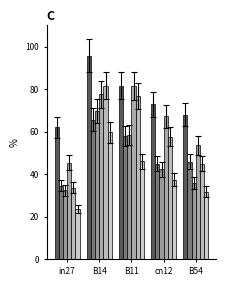

How many bars are there in total?

30